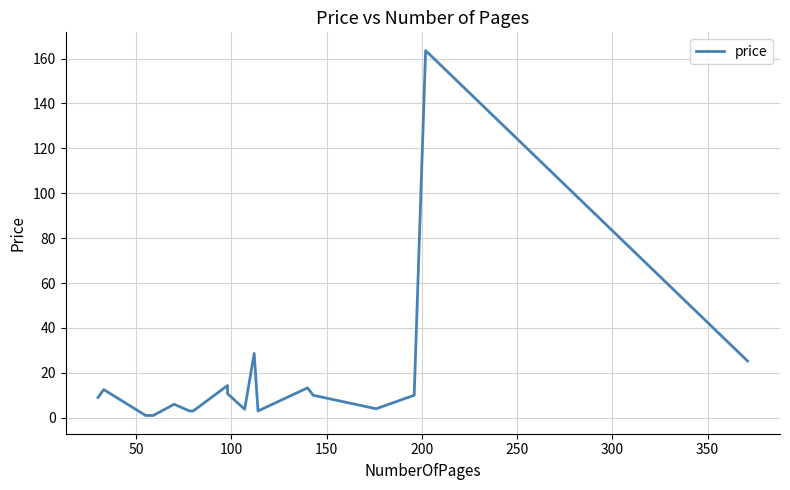

Reading right to left, list all the values displayed in this chart.

25.3	163.6	10.0	4.0	10.0	13.3	3.0	28.6	3.8	10.7	14.3	3.0	3.0	6.0	1.0	1.0	12.5	9.0